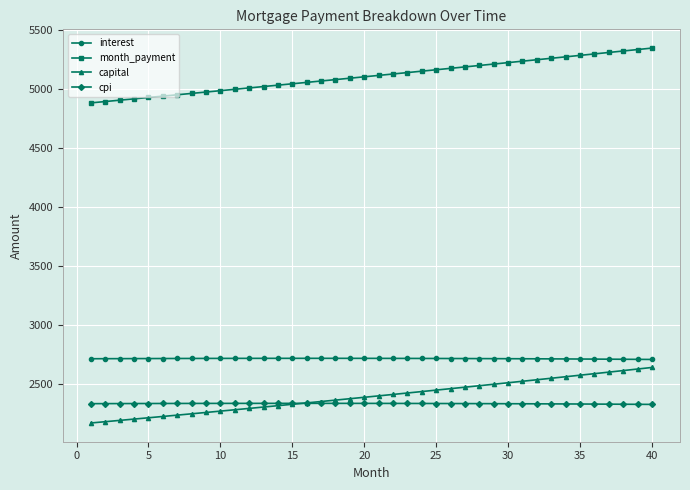

List the series in order of their peak value, highest first.

month_payment, interest, capital, cpi